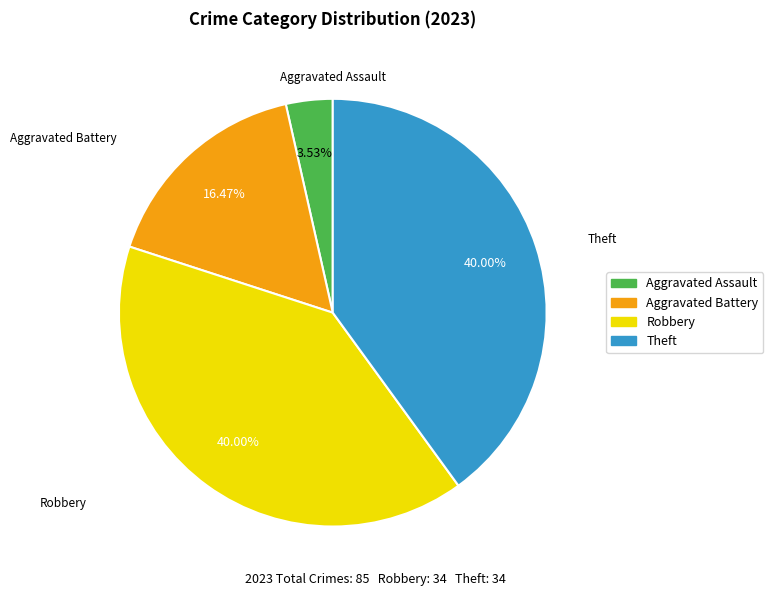

Between Aggravated Battery and Robbery, which is larger?

Robbery